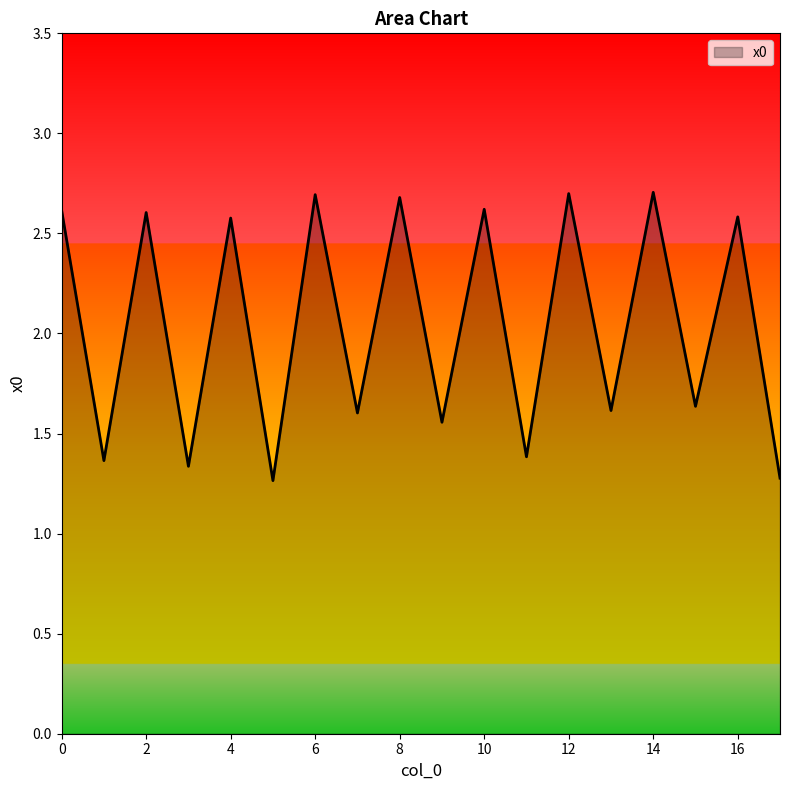

What is the sum of all values?

36.8